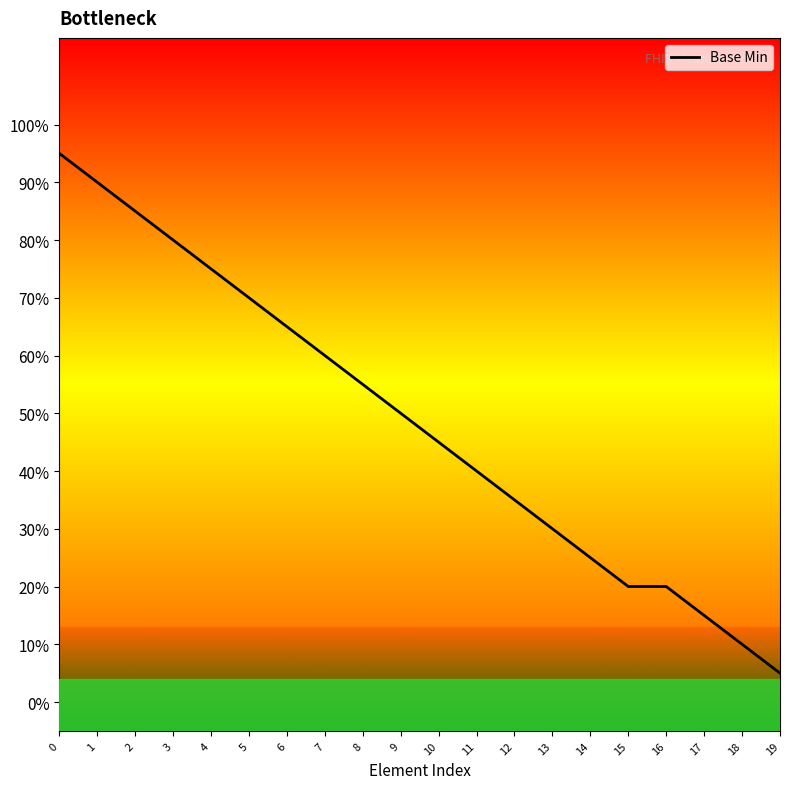

List the labels in order of value, largest first.

0, 1, 2, 3, 4, 5, 6, 7, 8, 9, 10, 11, 12, 13, 14, 15, 16, 17, 18, 19